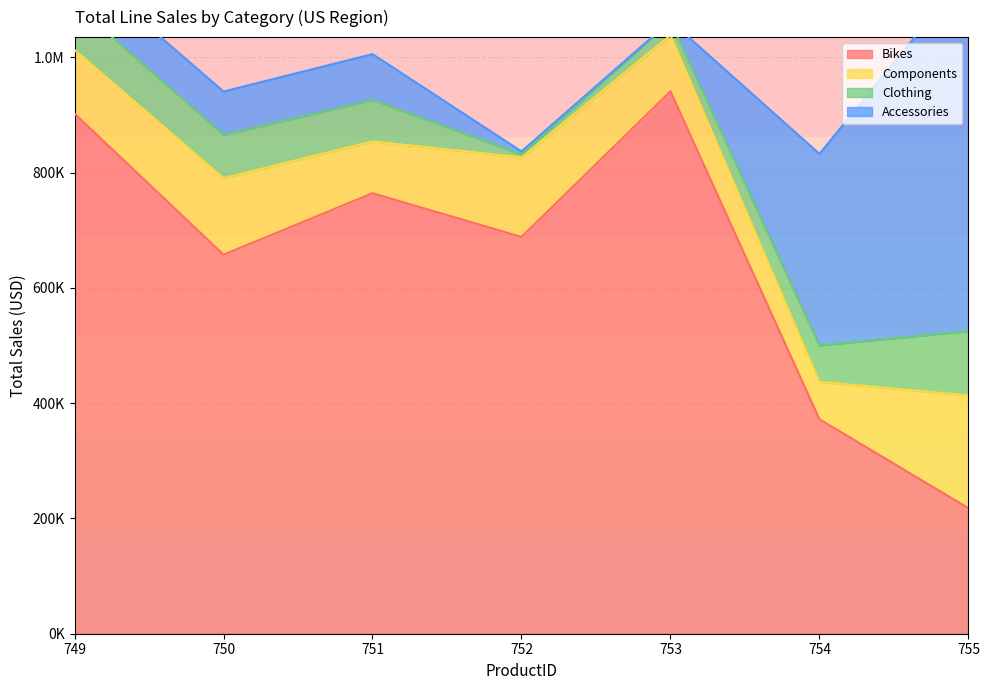

What is the value of the Accessories point at the 7th from the left?

624350.2